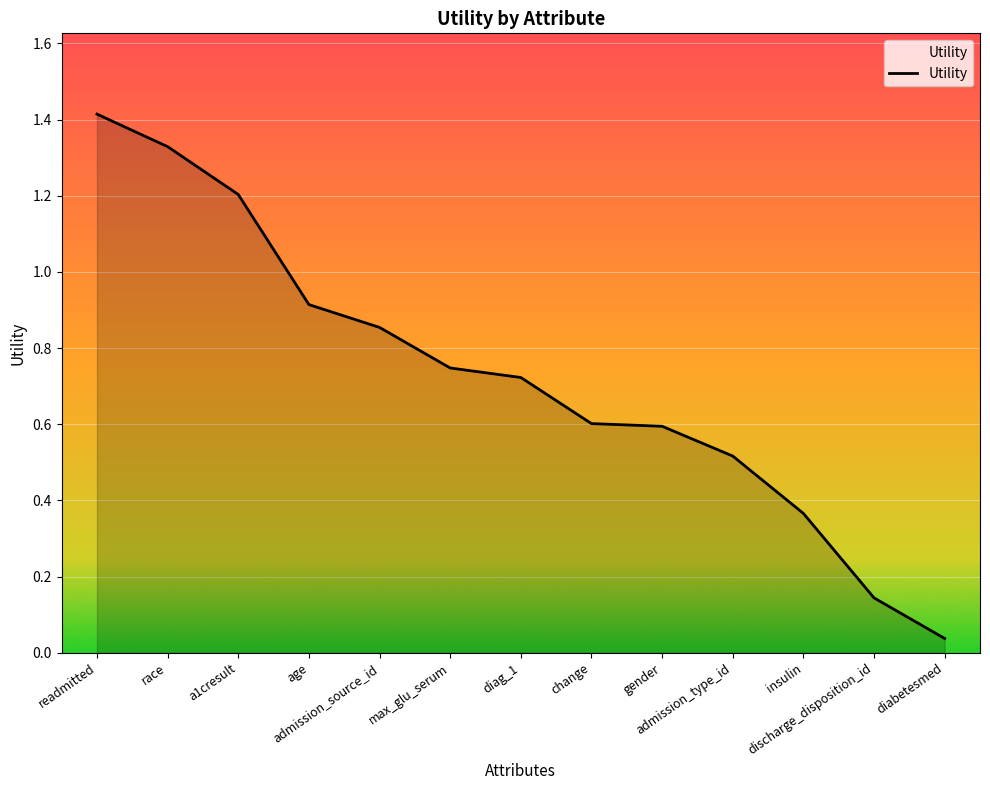

What is the greatest value displayed?

1.4